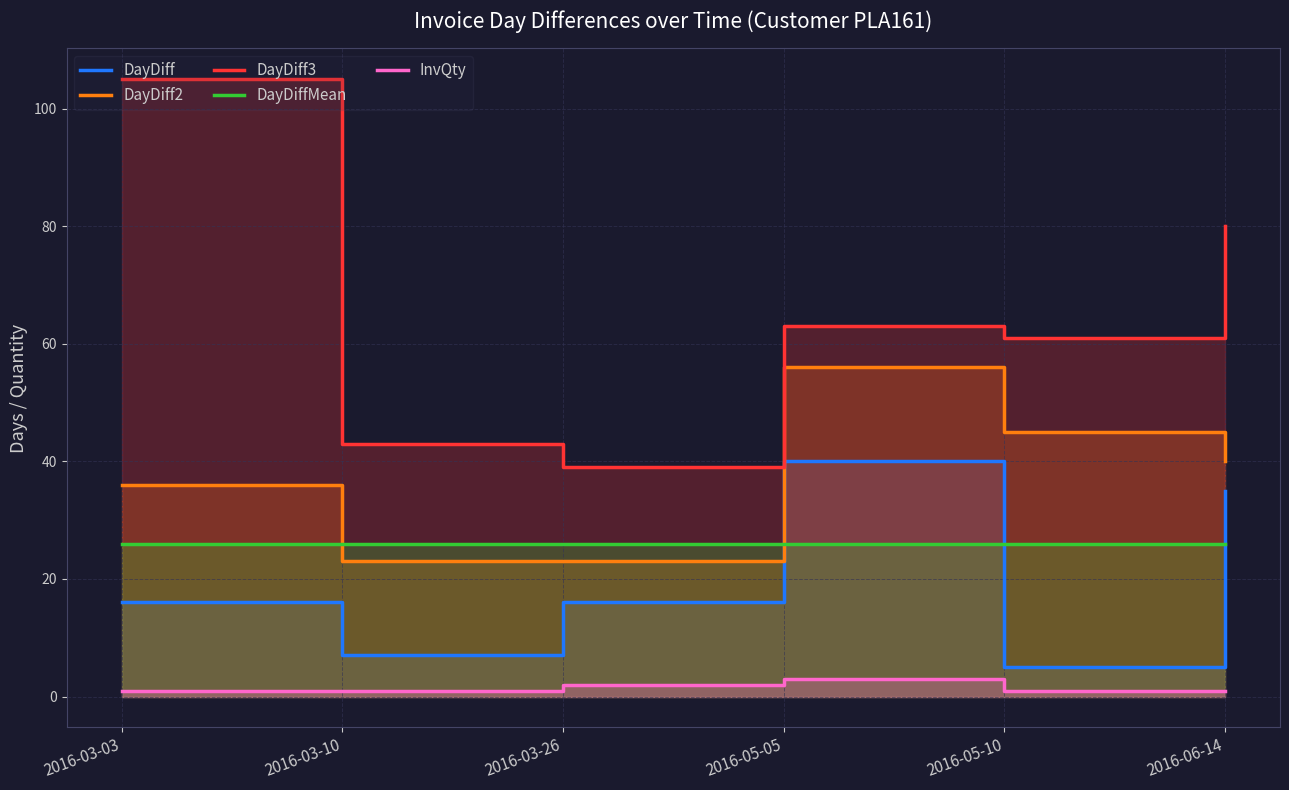

True or false: DayDiff2 and InvQty intersect in this chart.

False